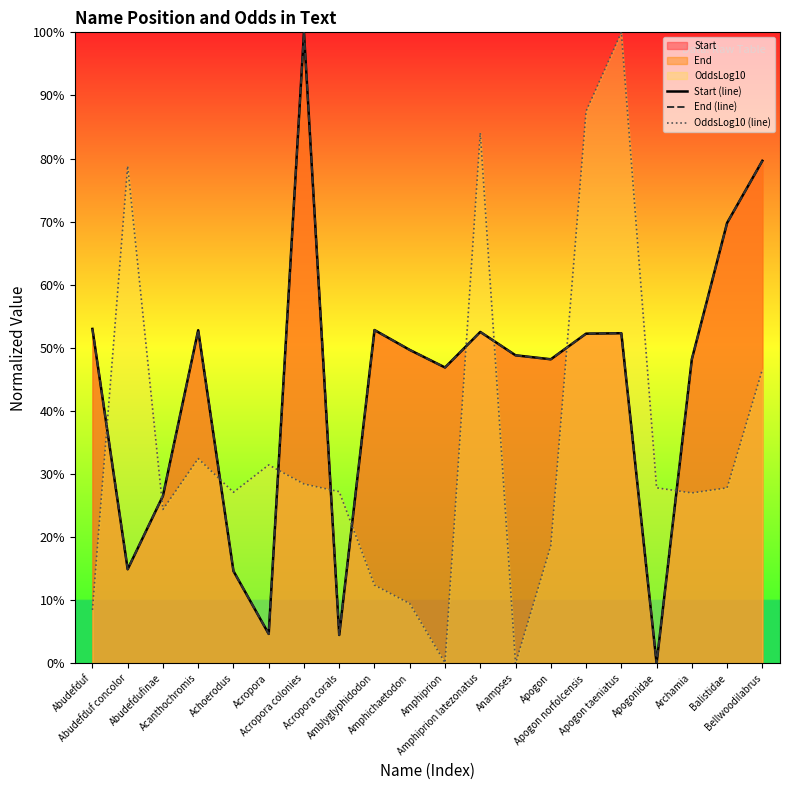

What is the label of the 16th point from the left?

Apogon taeniatus